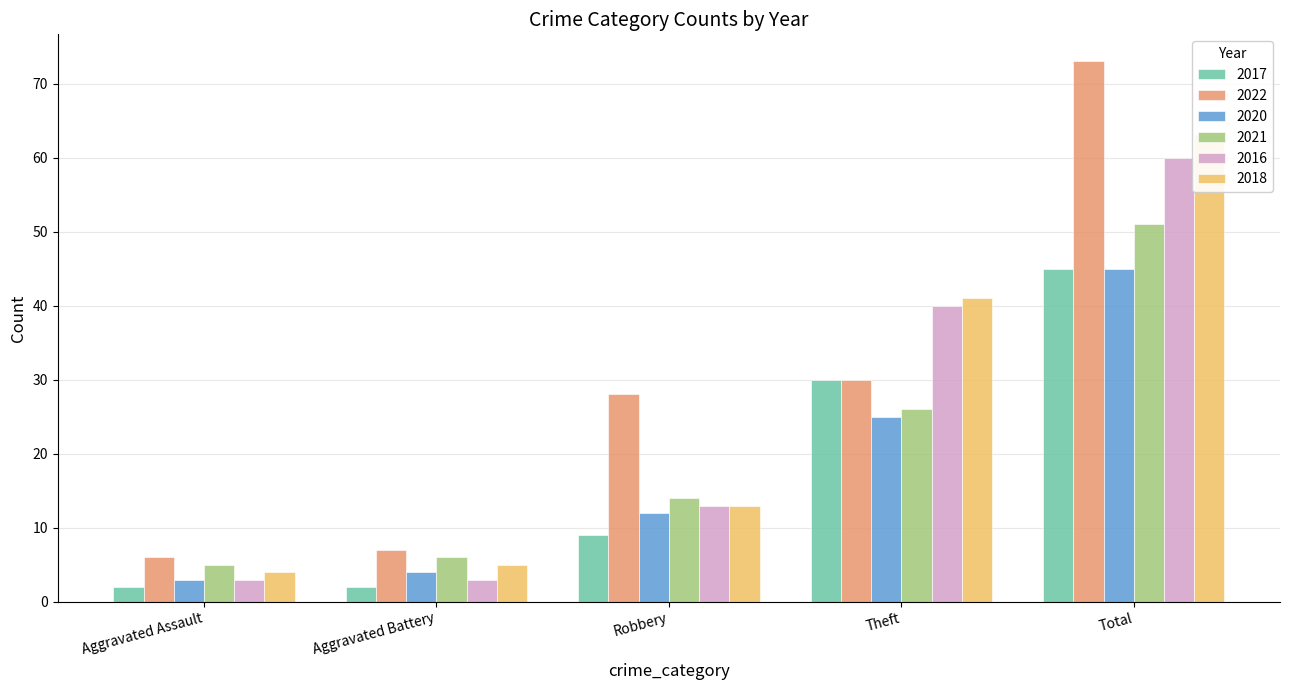

Which series has the widest spread of values?

2022